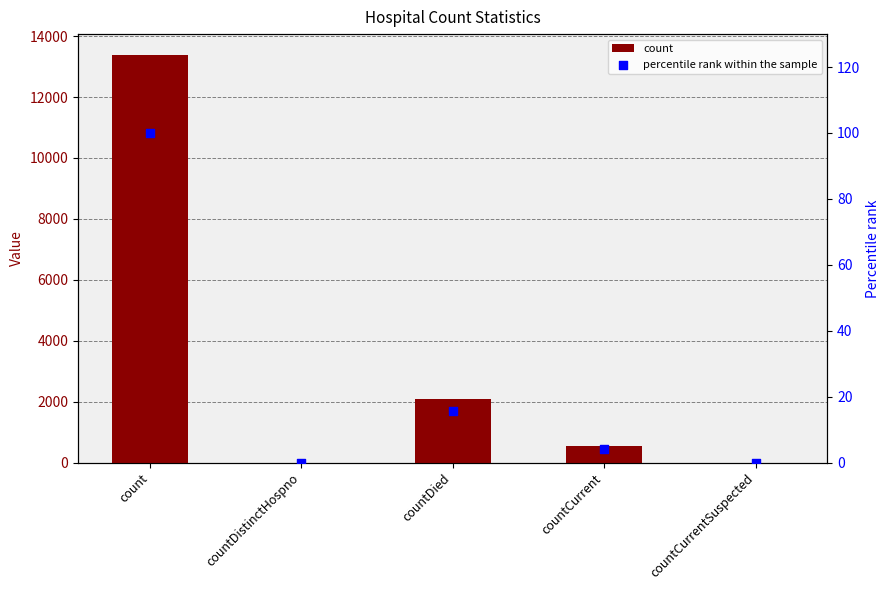

Which series reaches the minimum Y coordinate?

count